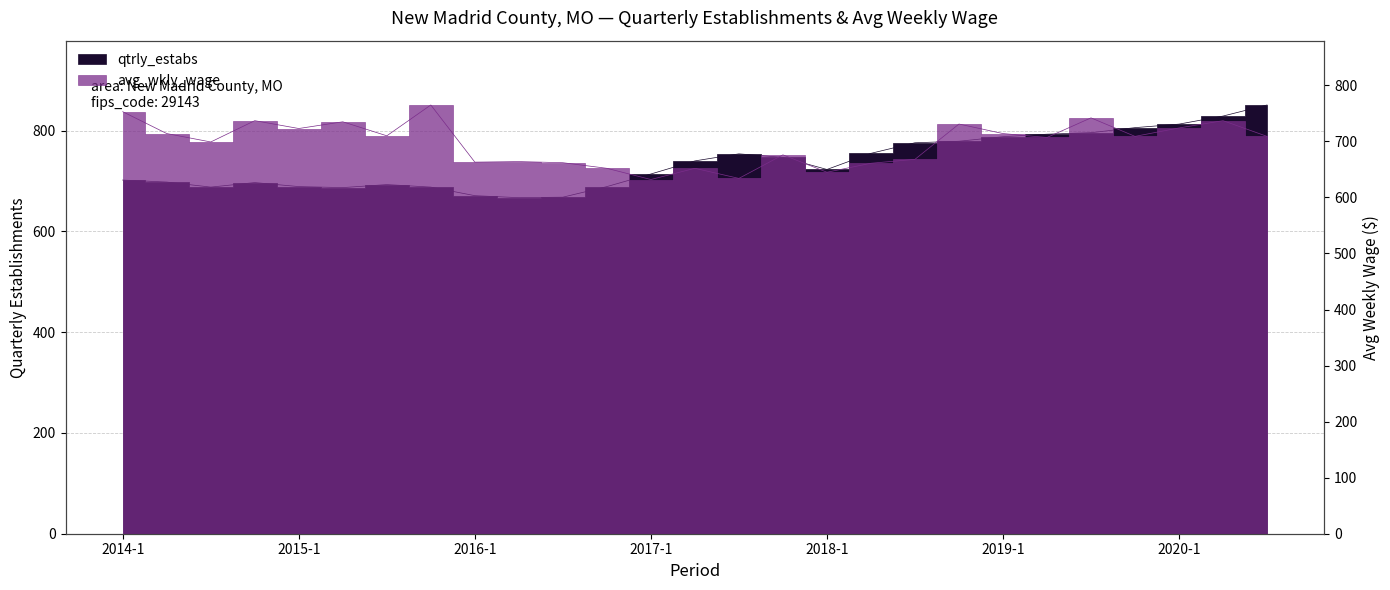

What is the difference between the highest and lowest values at 2015-1?

34